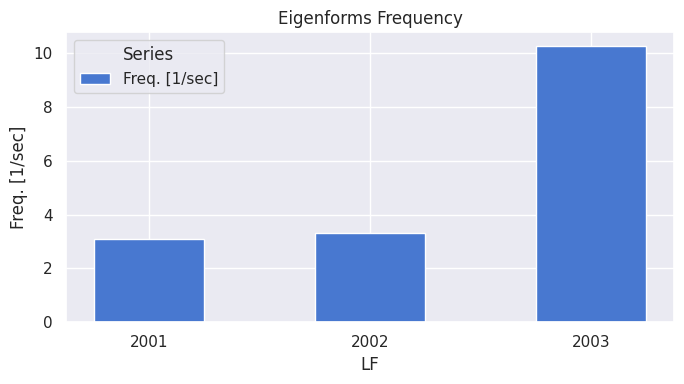

Reading right to left, what are all the values shown in this chart?

10.3	3.3	3.1